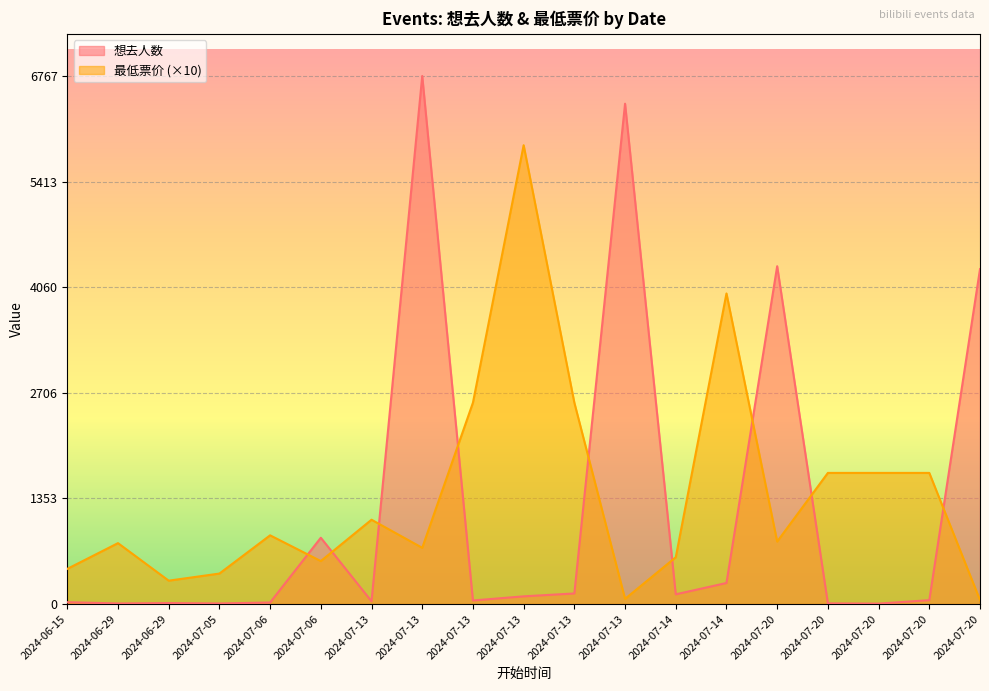

What is the label of the 11th point from the left?

2024-07-13